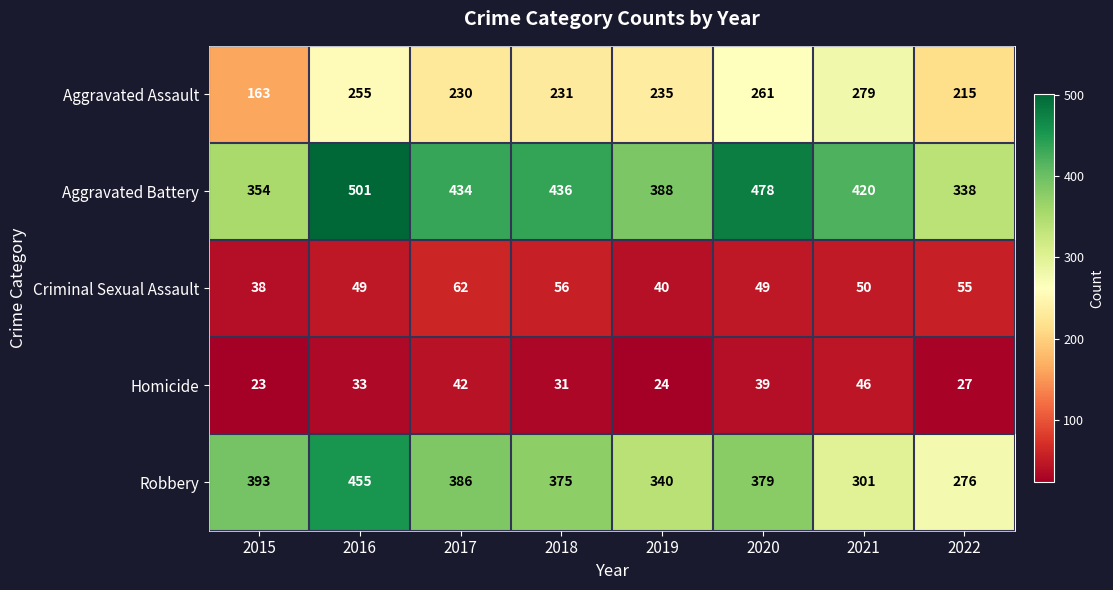

What is the spread (max minus min) of values at 2017?

392